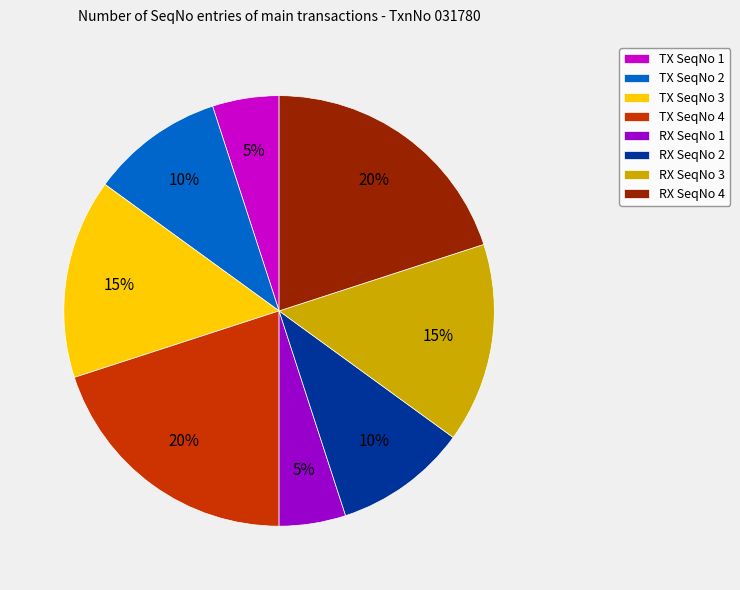

Do TX SeqNo 4 and TX SeqNo 3 together represent more than half of the pie?

No